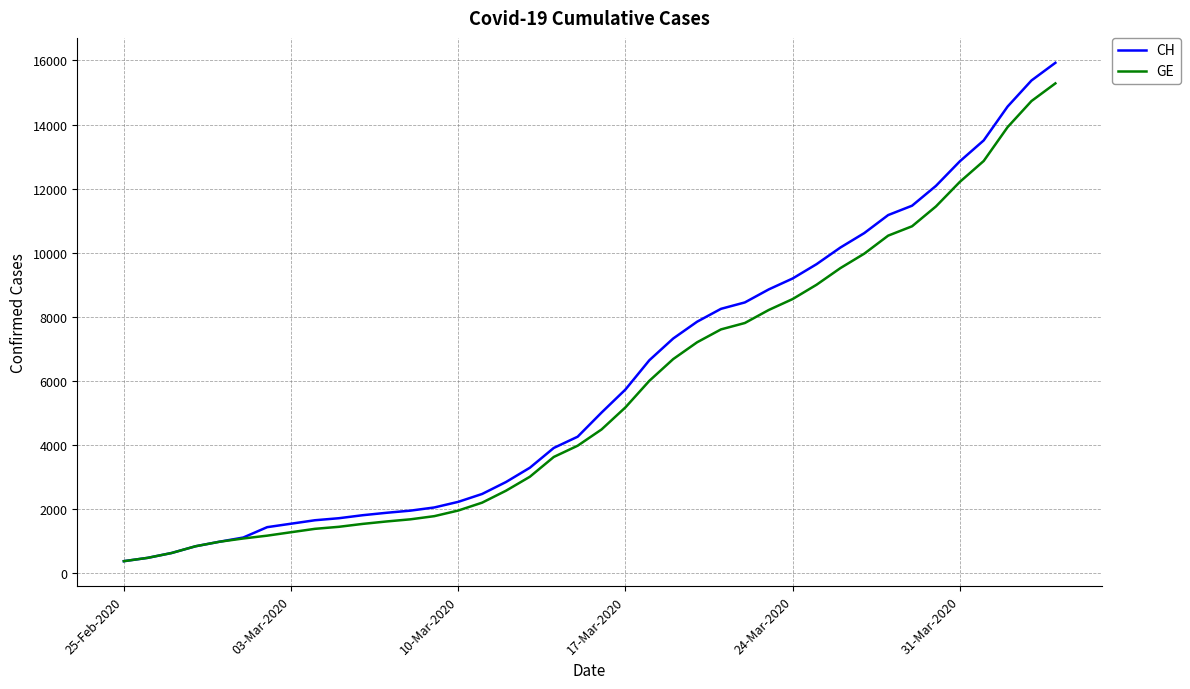

What is the highest value of the GE series?

15284